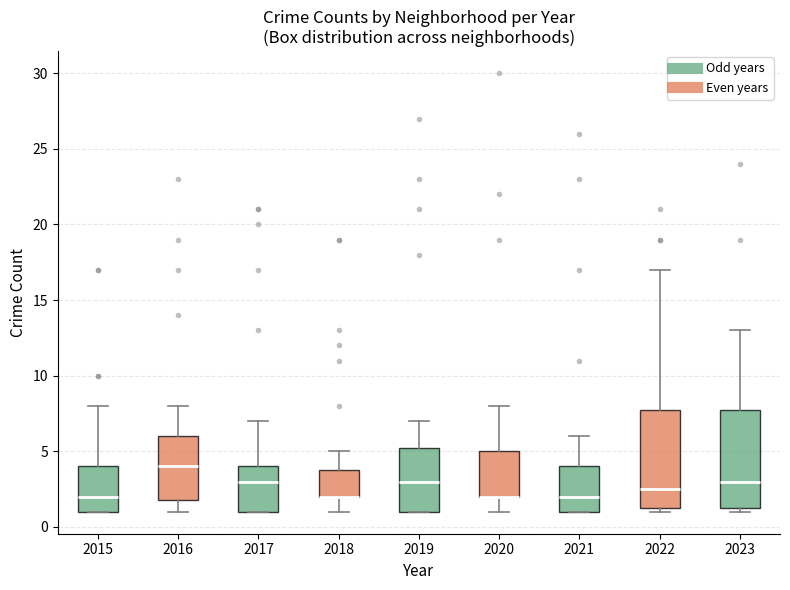

Reading left to right, transcribe this box plot: for each box, give where its median line is, the range the box spans, and where its two whiskers end, as read against the y-axis. The values are not printed on the chart, so give them approximately, as read against the axis.

2015: median 2.0, box 1.0 to 4.0, whiskers 1.0 to 8.0
2016: median 4.0, box 2.0 to 6.0, whiskers 1.0 to 8.0
2017: median 3.0, box 1.0 to 4.0, whiskers 1.0 to 7.0
2018: median 2.0 (drawn on the box's lower edge), box 2.0 to 4.0, whiskers 1.0 to 5.0
2019: median 3.0, box 1.0 to 5.5, whiskers 1.0 to 7.0
2020: median 2.0 (drawn on the box's lower edge), box 2.0 to 5.0, whiskers 1.0 to 8.0
2021: median 2.0, box 1.0 to 4.0, whiskers 1.0 to 6.0
2022: median 2.5, box 1.5 to 8.0, whiskers 1.0 to 17.0
2023: median 3.0, box 1.5 to 8.0, whiskers 1.0 to 13.0